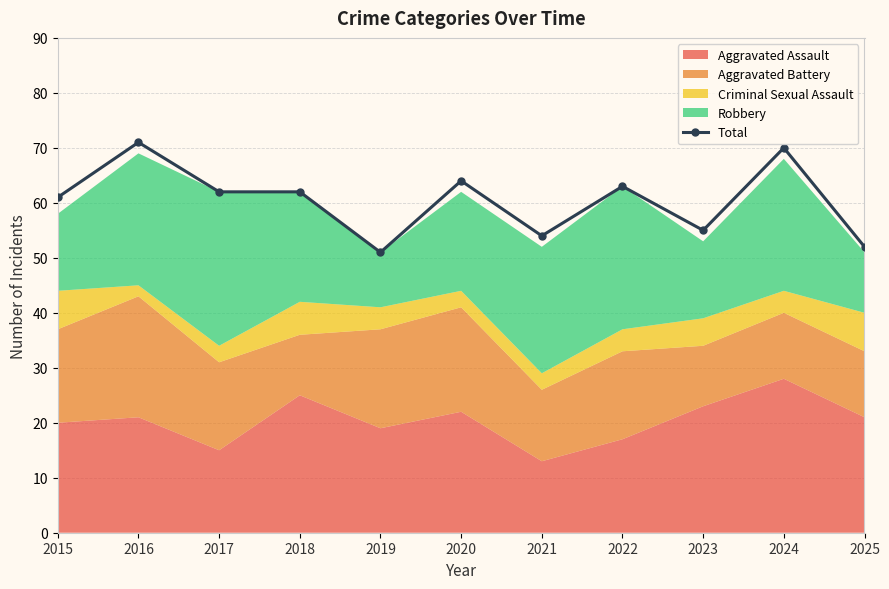

Which has a higher value, 2017 or 2018?

2017